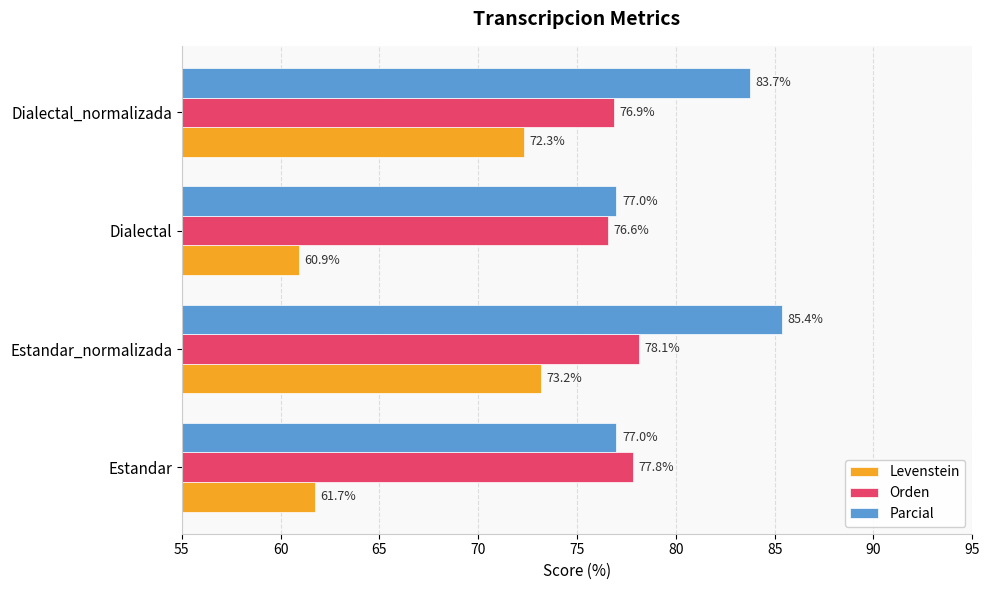

True or false: Levenstein has a value of 73.2 at Estandar_normalizada.

True